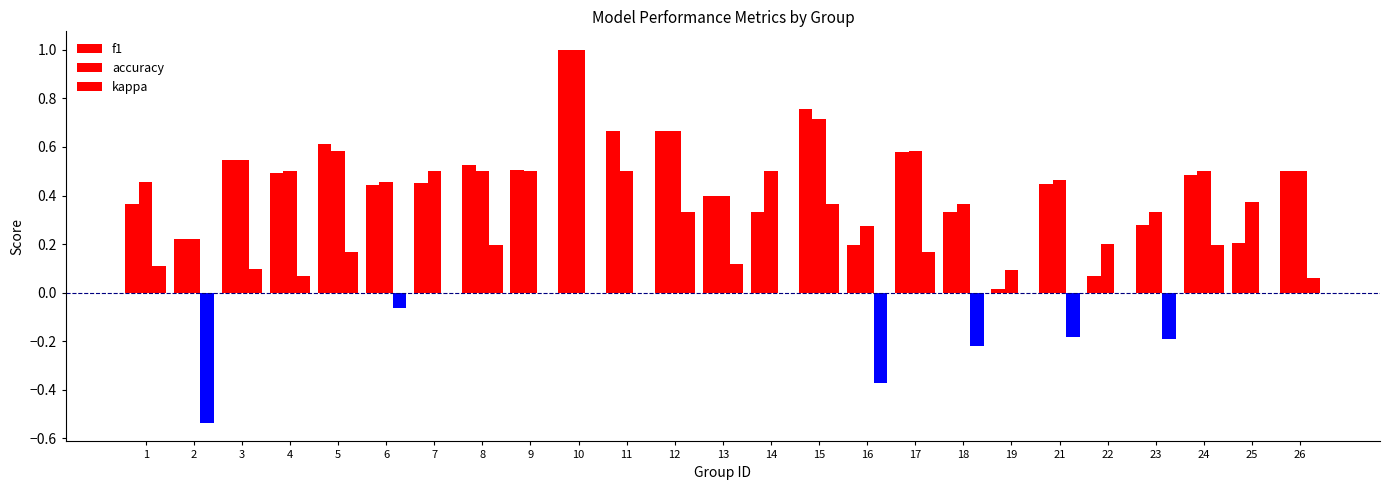

How many distinct data groups are displayed?

3